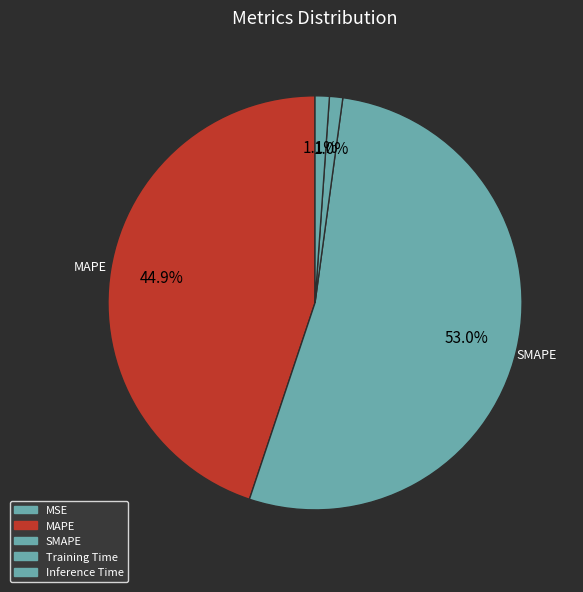

To the nearest percent, what is the difference between the MAPE and Inference Time slice percentages?

44%